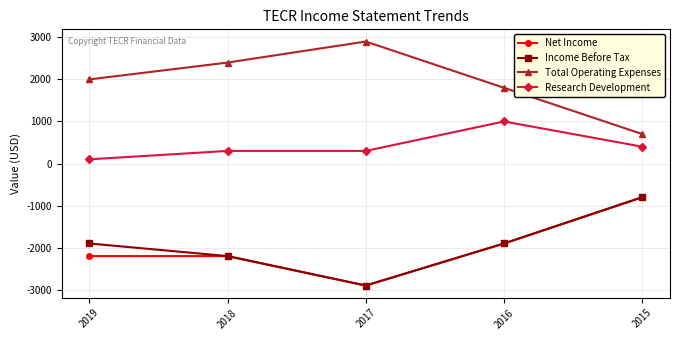

True or false: Income Before Tax has a value of -4882 at 2017.

False